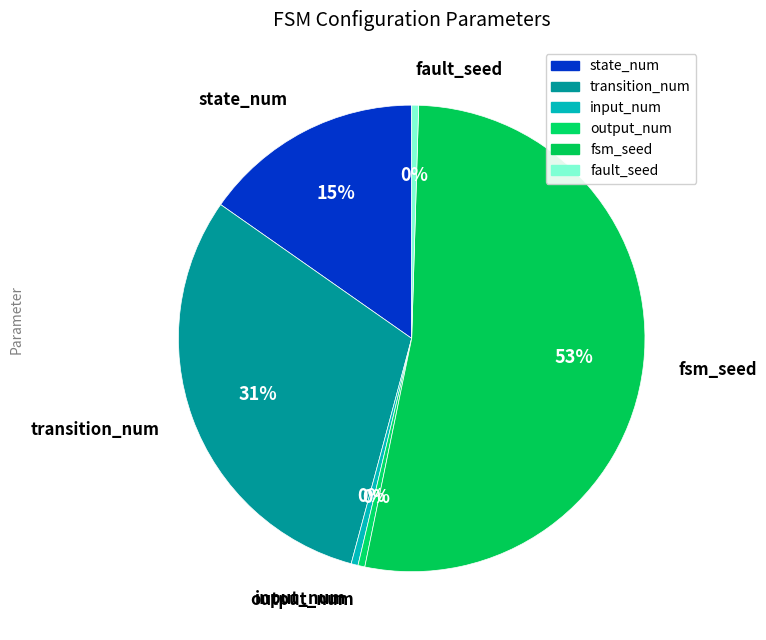

Is it true that fsm_seed is 53% of the pie?

True